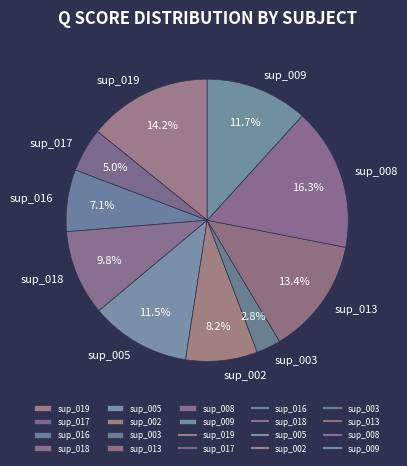

How many slices are in this pie chart?

10